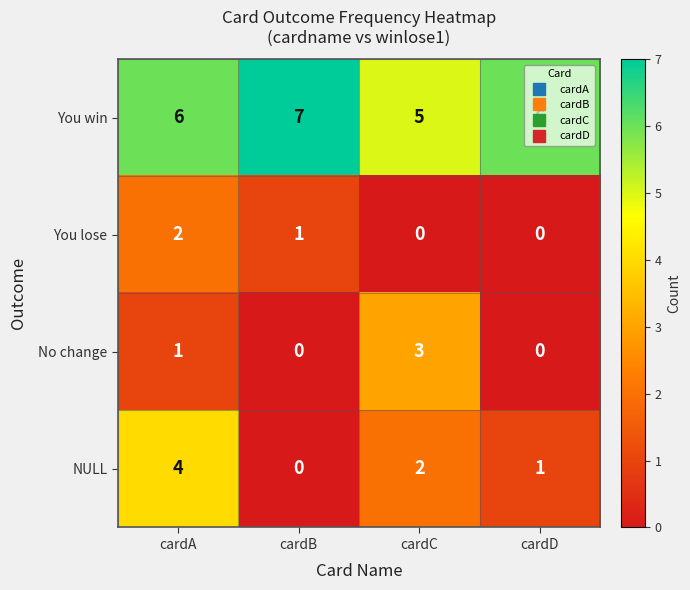

What is the total value across all series at cardC?

10